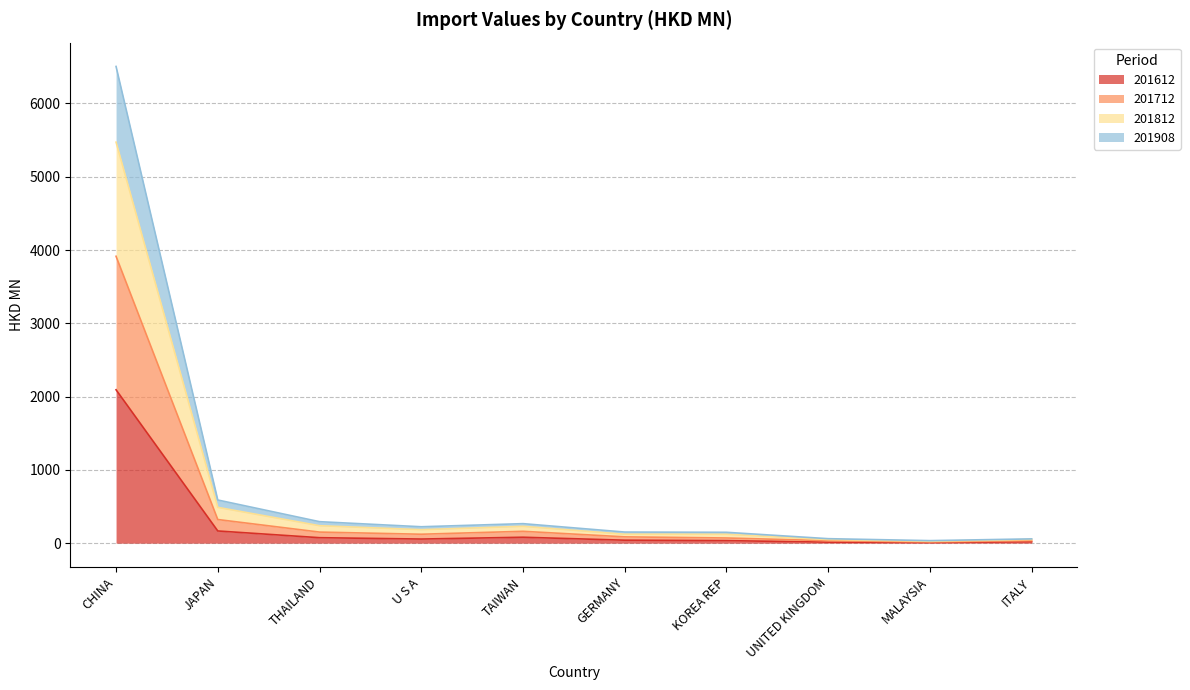

At which category is the sum across all series the highest?

CHINA